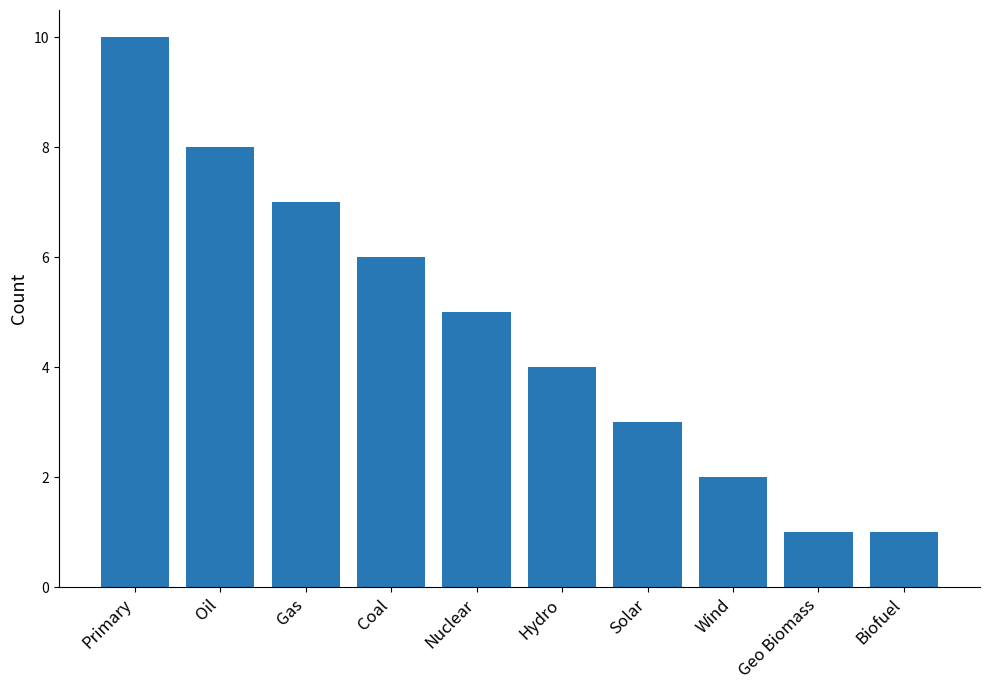

Read the value at Geo Biomass.

1